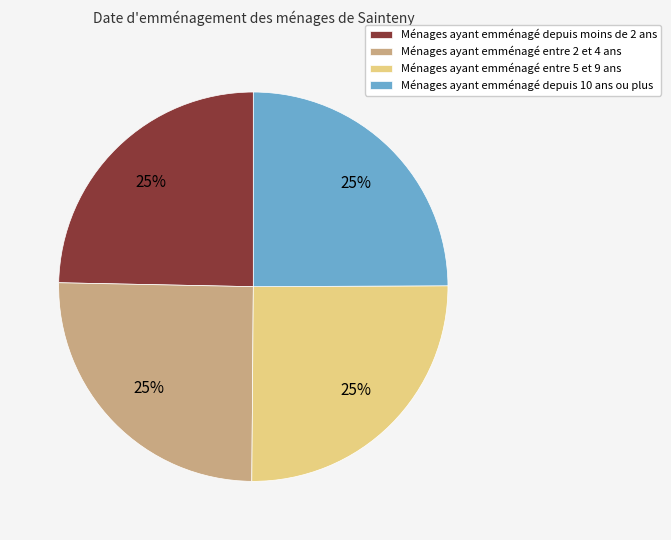

Approximately how many times larger is the value at Ménages ayant emménagé entre 2 et 4 ans compared to Ménages ayant emménagé entre 5 et 9 ans?

1.0